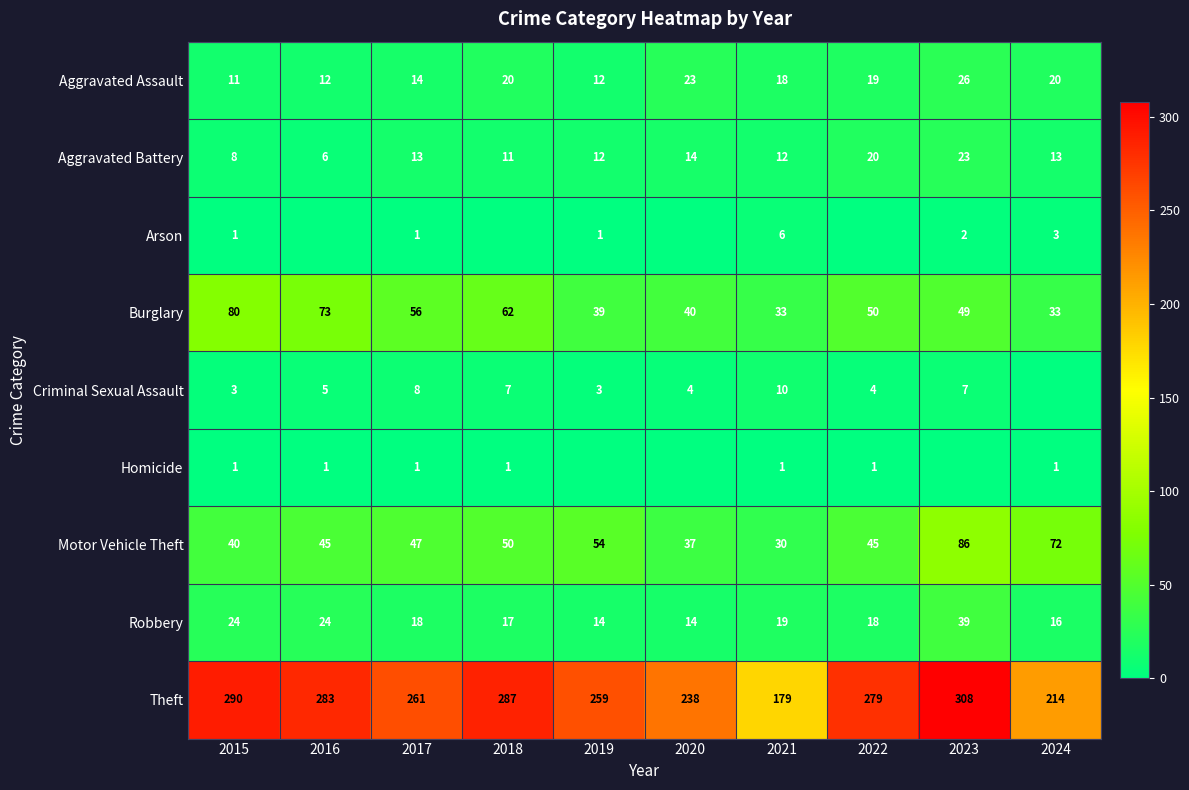

What is the maximum value for Theft?

308